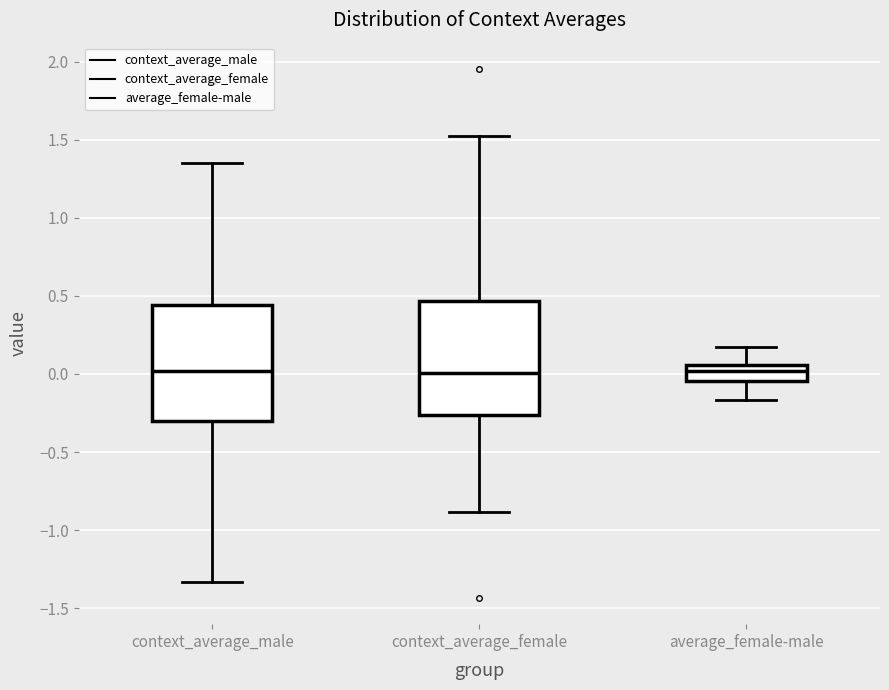

Reading left to right, transcribe this box plot: for each box, give where its median line is, the range the box spans, and where its two whiskers end, as read against the y-axis. The values are not printed on the chart, so give them approximately, as read against the axis.

context_average_male: median 0.00, box -0.30 to 0.45, whiskers -1.35 to 1.35
context_average_female: median 0.00, box -0.25 to 0.45, whiskers -0.90 to 1.50
average_female-male: median 0.00, box -0.05 to 0.05, whiskers -0.15 to 0.15